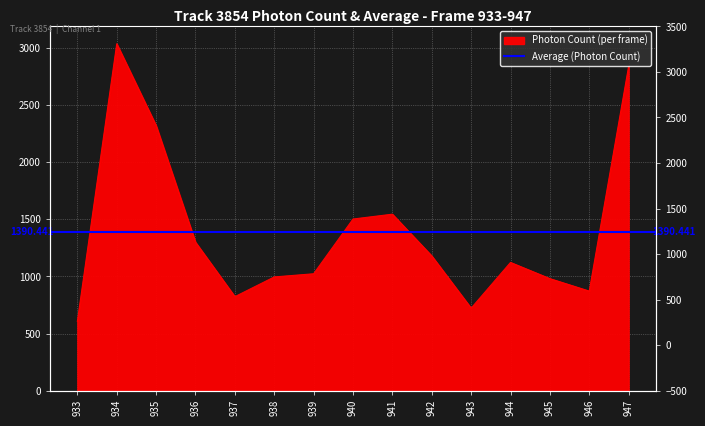

Which category has the highest value across all series?

934